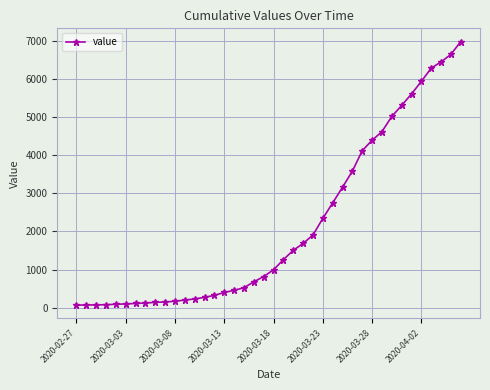

What is the greatest value displayed?

6995